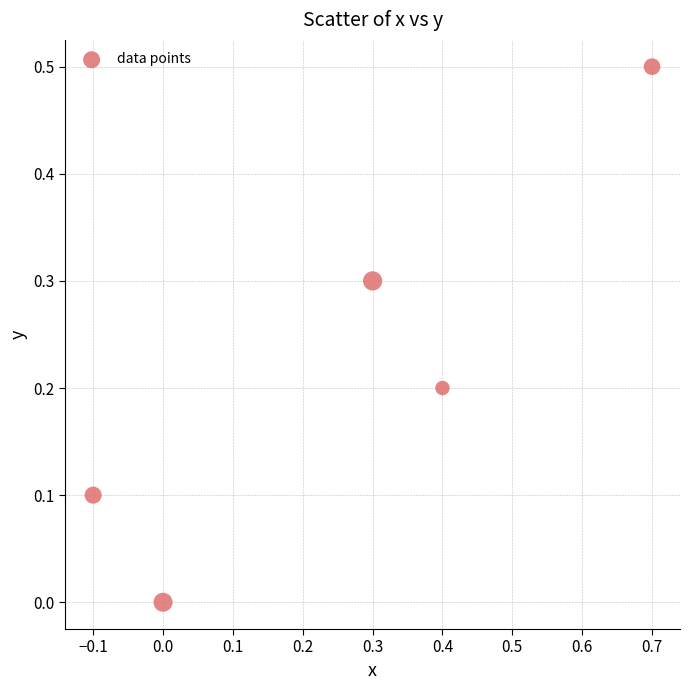

What is the range of Y values (max minus min)?

0.5